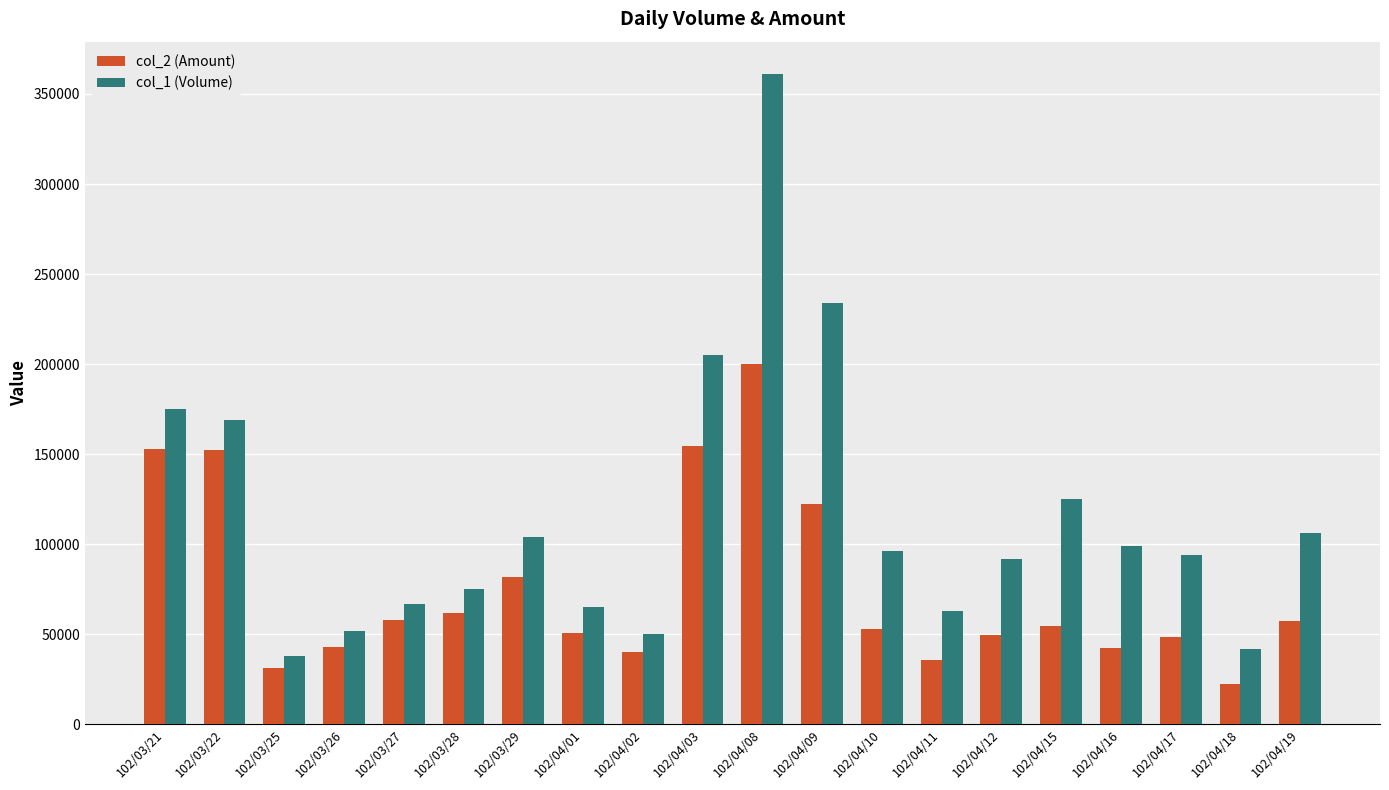

What is the label of the 12th bar from the right?

102/04/02